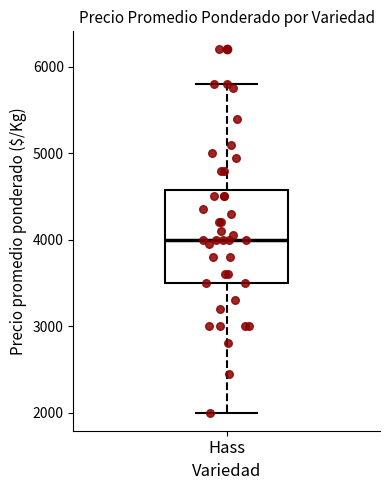

Read this box plot against the y-axis: the position of the median line, the range covered by the box, and the ends of both whiskers. The values are not printed on the chart, so give them approximately, as read against the axis.

median 4000, box 3500 to 4600, whiskers 2000 to 5800